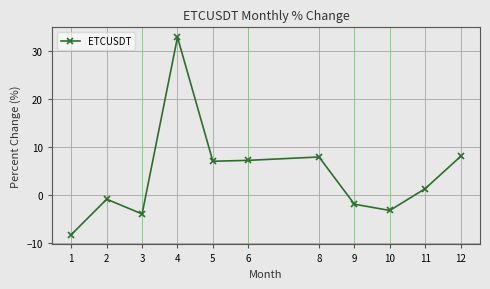

Does the chart have visible grid lines?

Yes